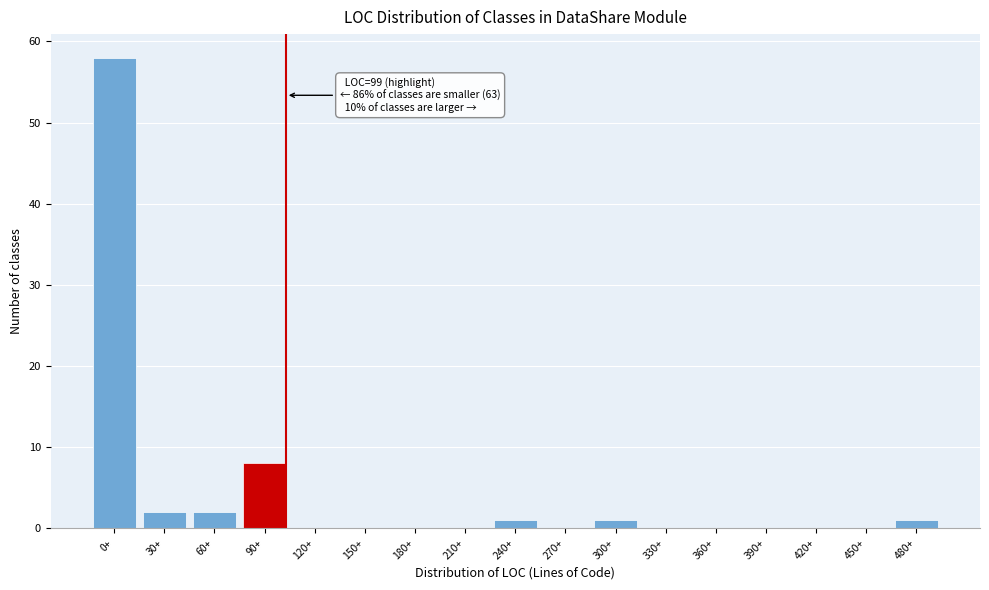

Reading right to left, what are all the values shown in this chart?

480+=1	450+=0	420+=0	390+=0	360+=0	330+=0	300+=1	270+=0	240+=1	210+=0	180+=0	150+=0	120+=0	90+=8	60+=2	30+=2	0+=58